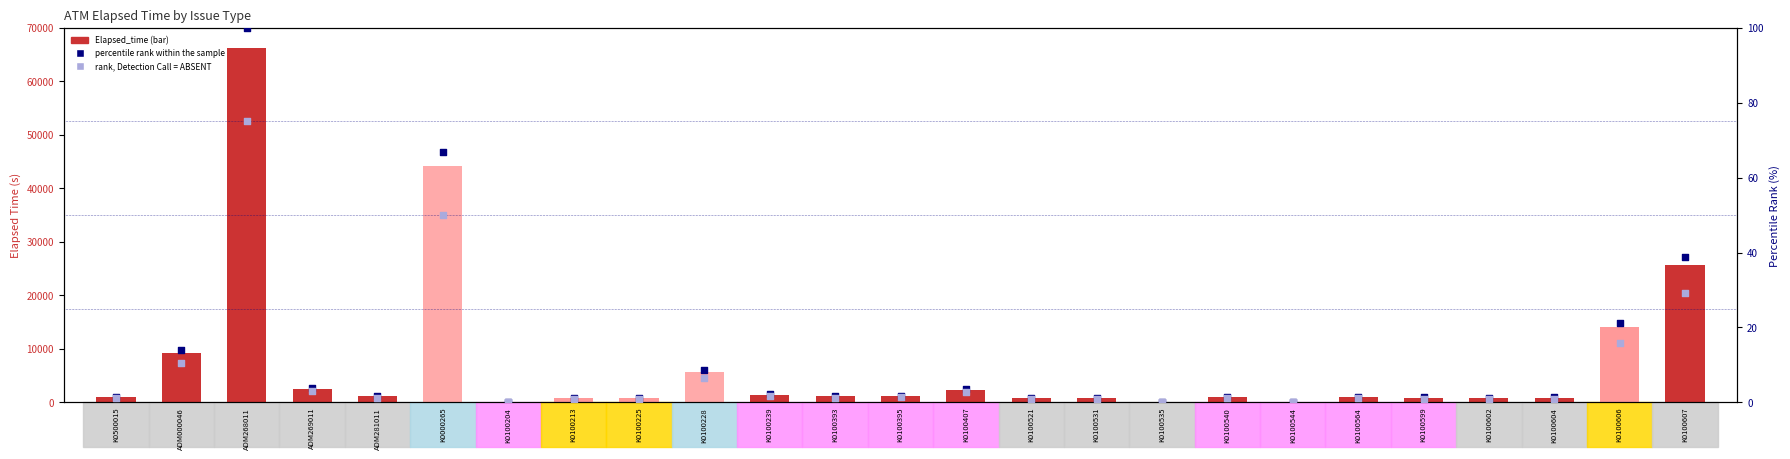

Which series contains the highest Y value?

Elapsed_time